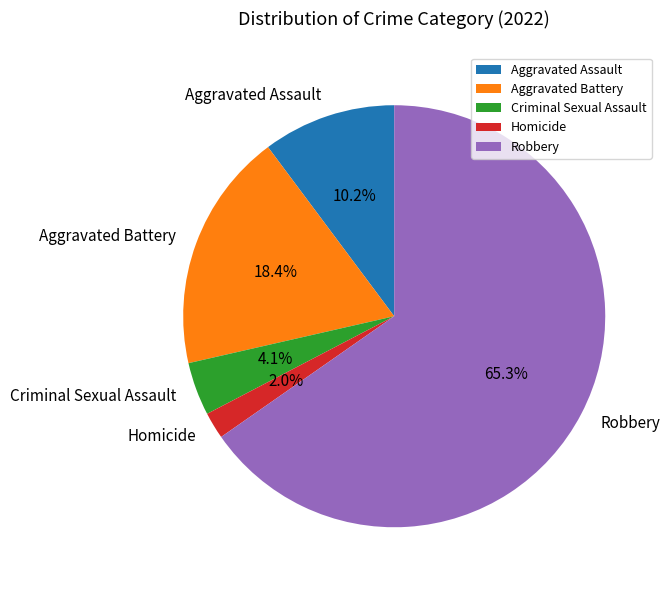

How many slices are in this pie chart?

5